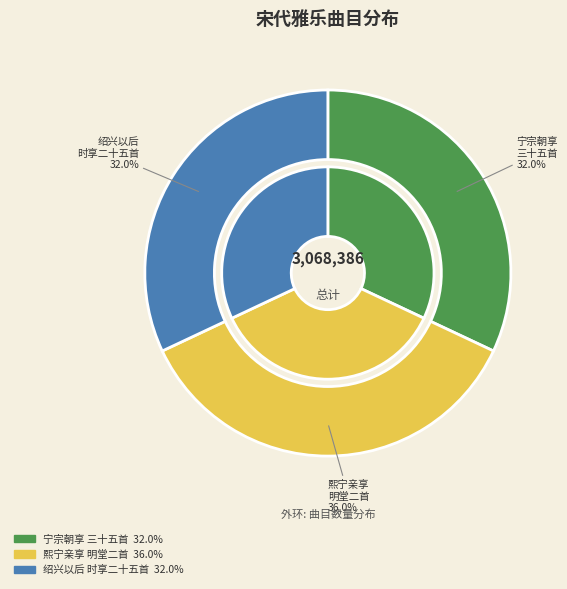

What percentage do 熙宁亲享明堂二首 英宗奠币用《诚安》。 and 宁宗朝享三十五首 英宗室用《治隆》。 together represent?

68.0%